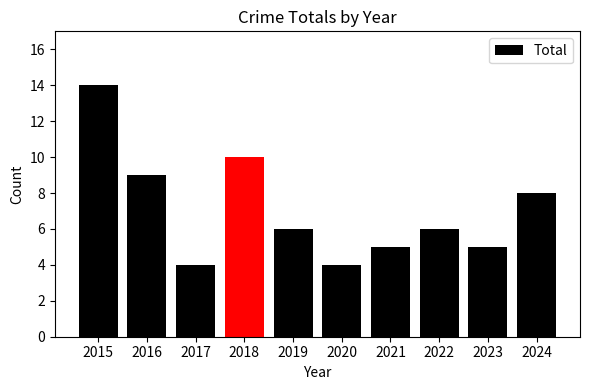

What is the smallest value displayed?

4